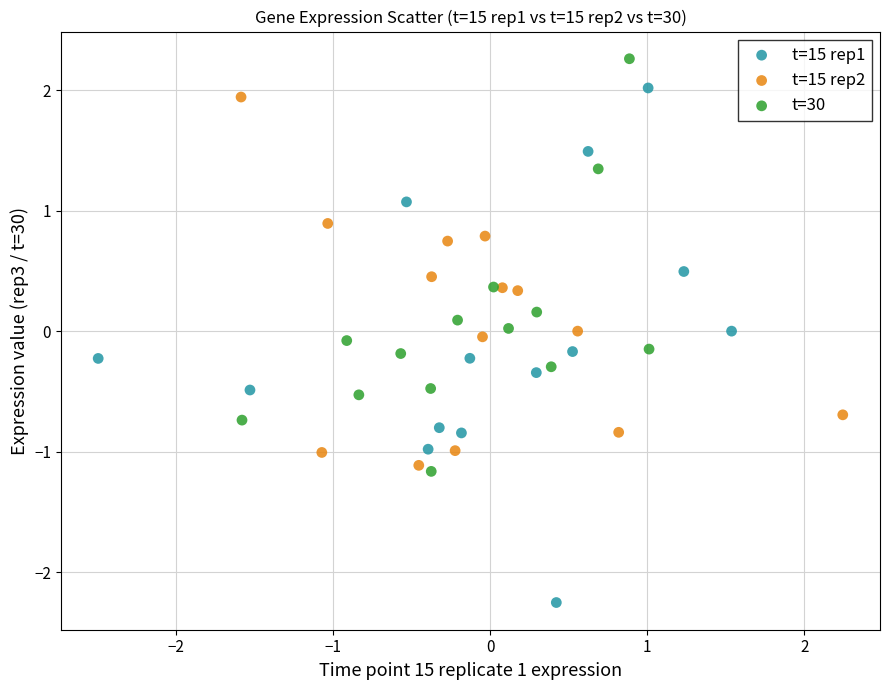

Which series has the widest spread of Y values?

t=15 rep1